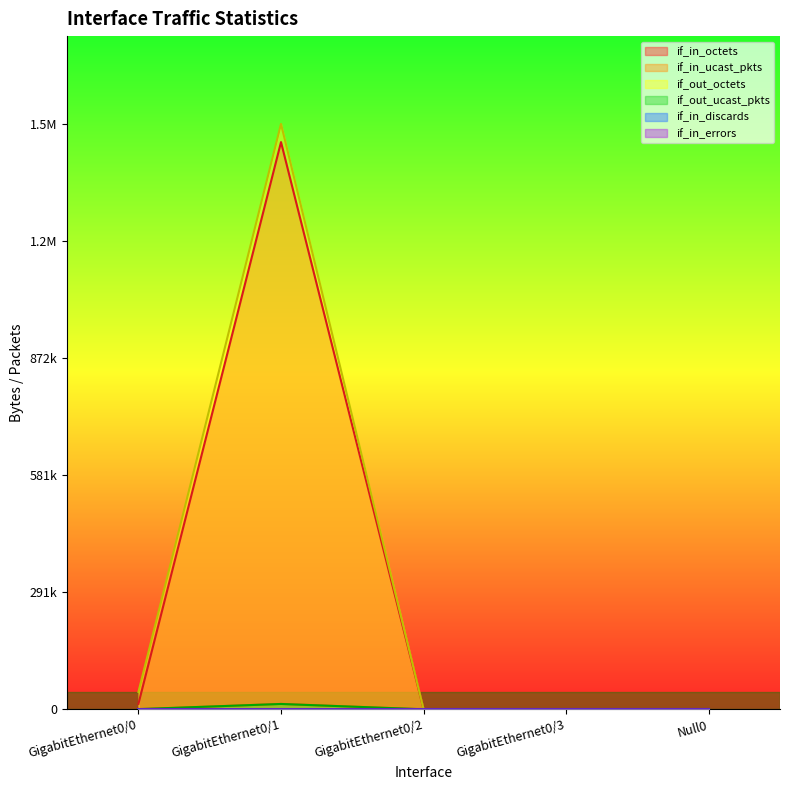

True or false: if_in_errors has a value of -6 at GigabitEthernet0/0.

False